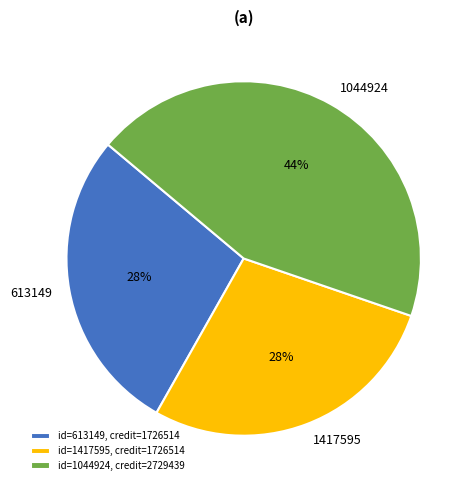

The 1044924 slice represents 36% of the pie. True or false?

False